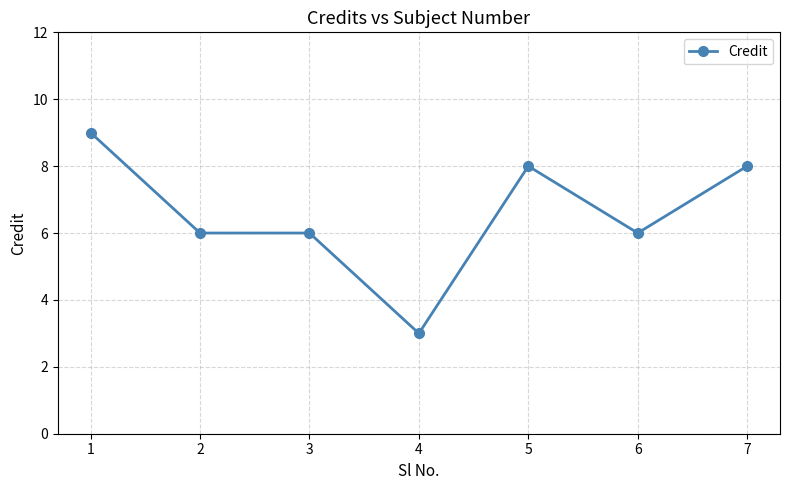

Reading right to left, what are all the values shown in this chart?

7=8	6=6	5=8	4=3	3=6	2=6	1=9